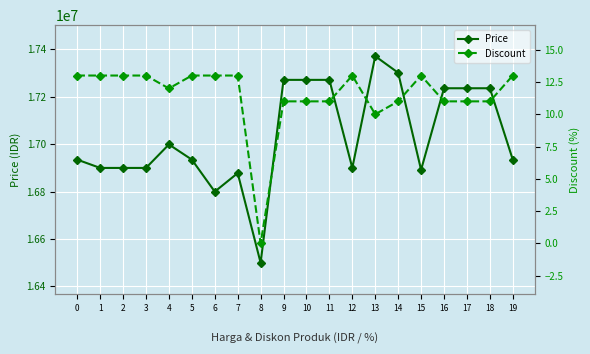

How many data points in Discount are less than 13?

10